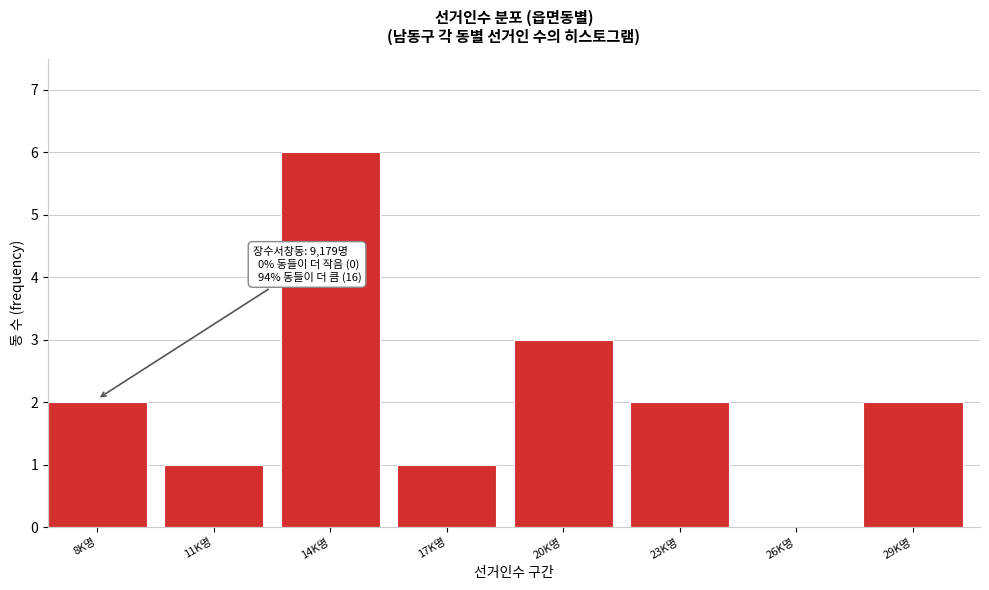

Reading left to right, extract all data points from this chart.

8K명=2	11K명=1	14K명=6	17K명=1	20K명=3	23K명=2	26K명=0	29K명=2